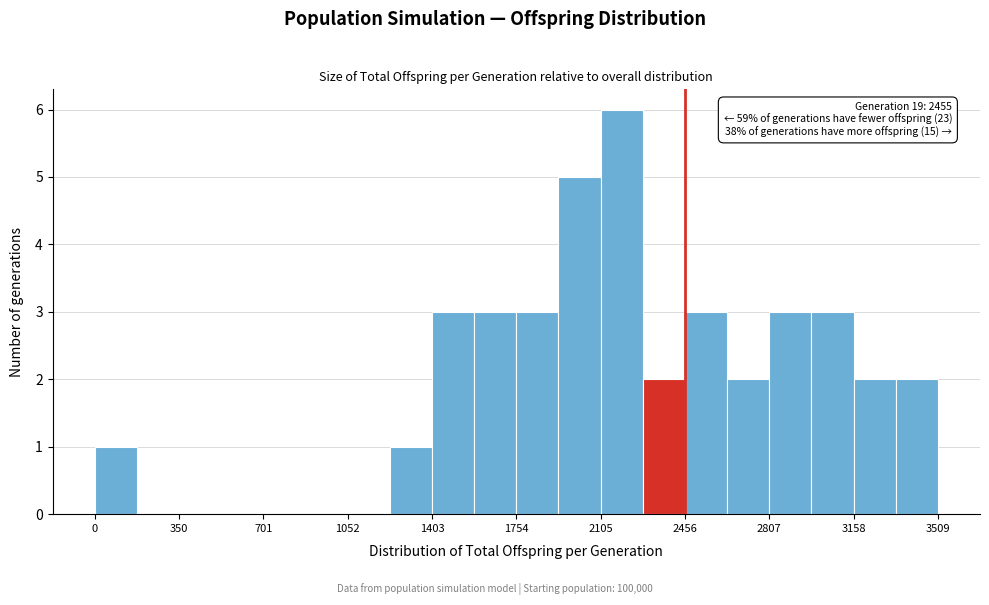

Around what value on the x-axis is the tallest bar? Give the approximate position of its centre, as read against the axis.

2200